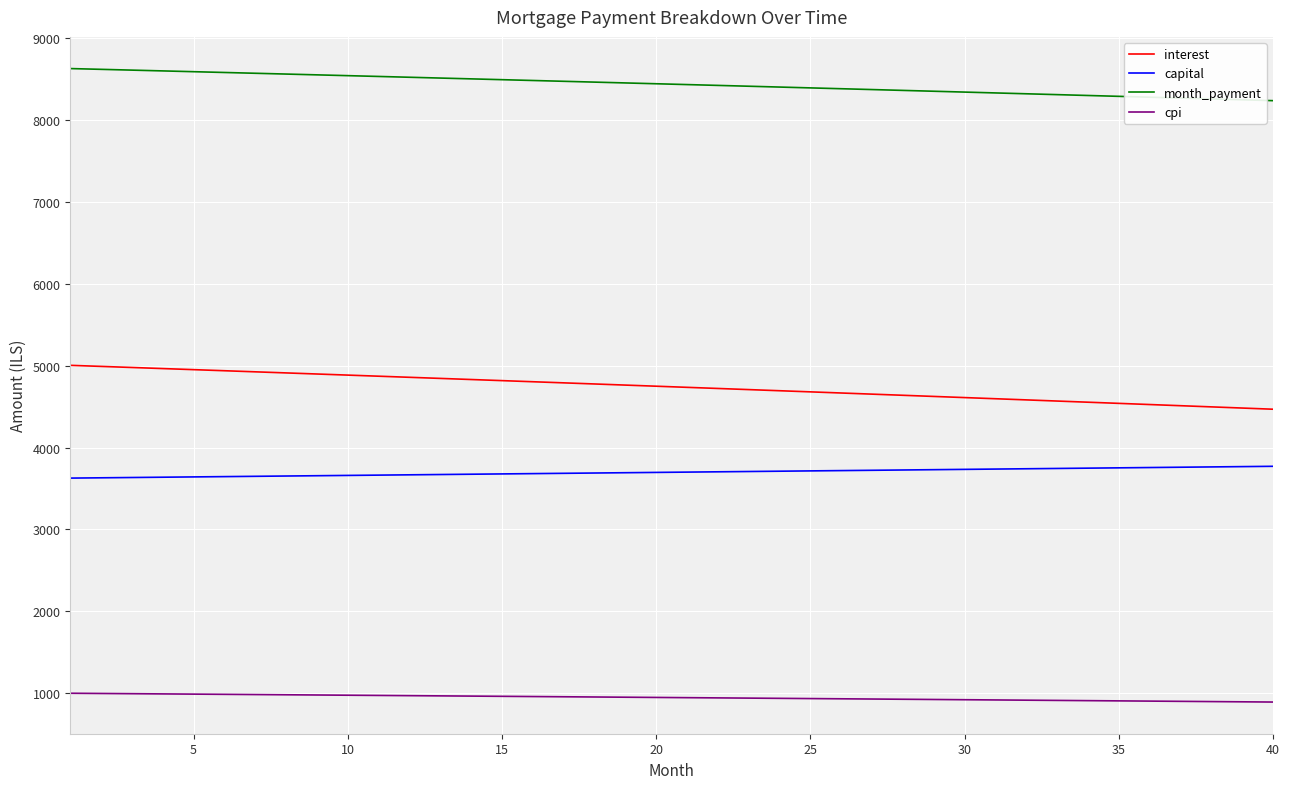

What is the difference between the maximum and minimum values in the interest series?

536.4